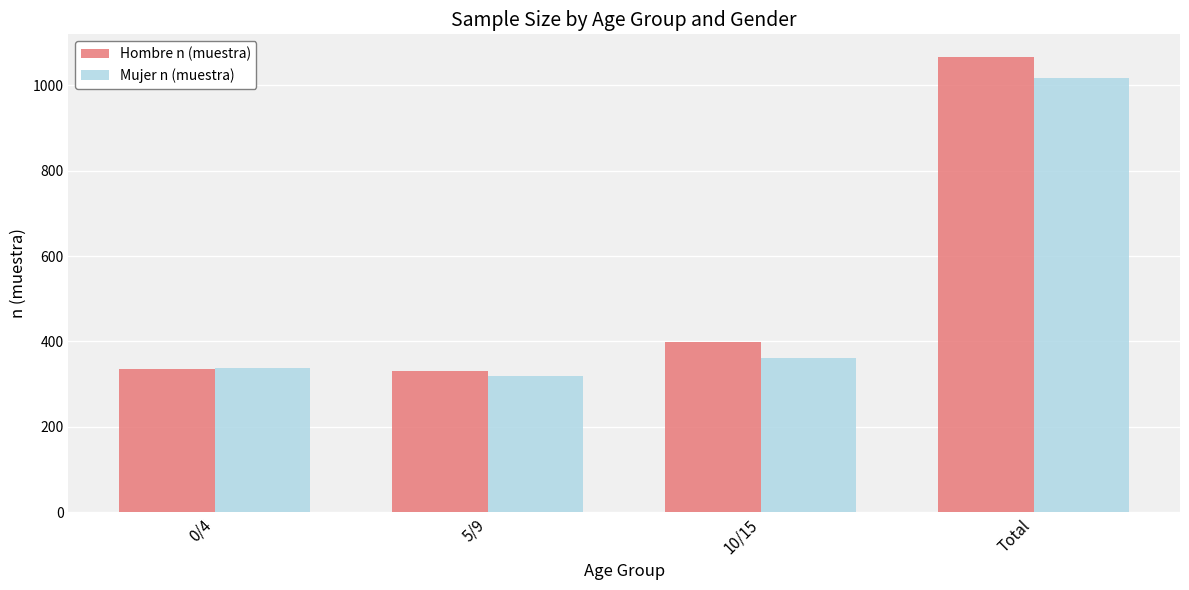

Which series has the largest range (max minus min)?

Hombre n (muestra)